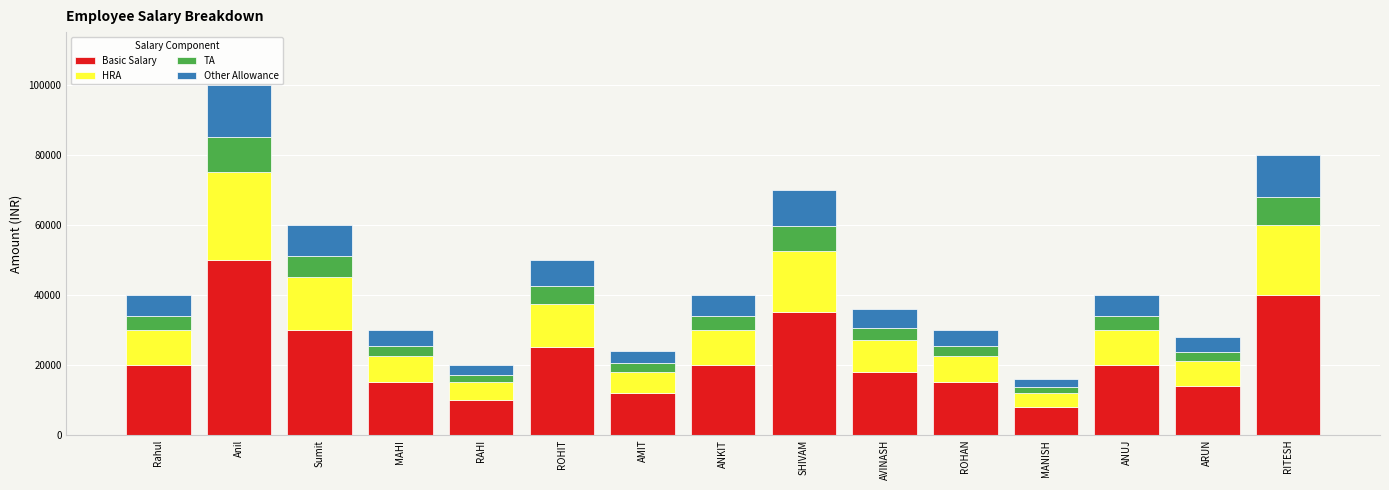

What is the sum of the Basic Salary values at MAHI and SHIVAM?

50000